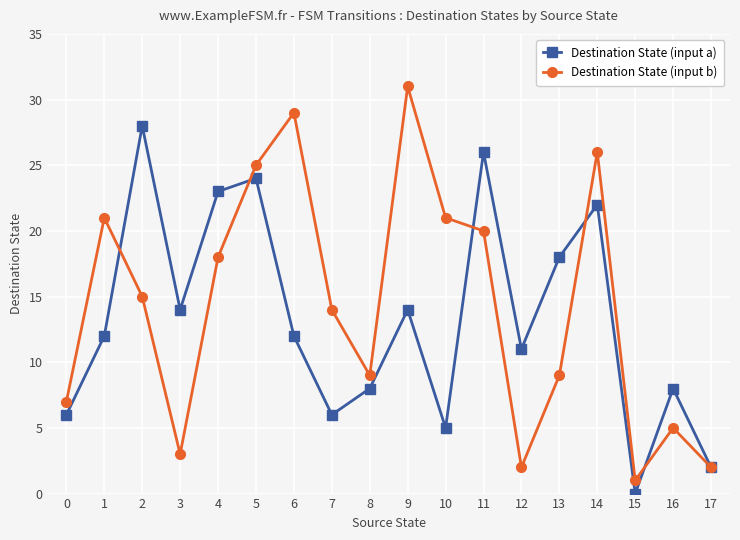

How many distinct data groups are displayed?

2